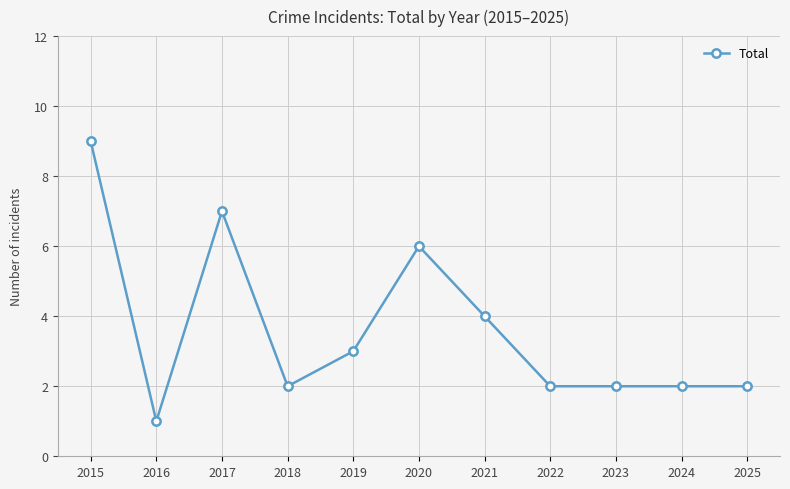

Between 2022 and 2021, which is larger?

2021